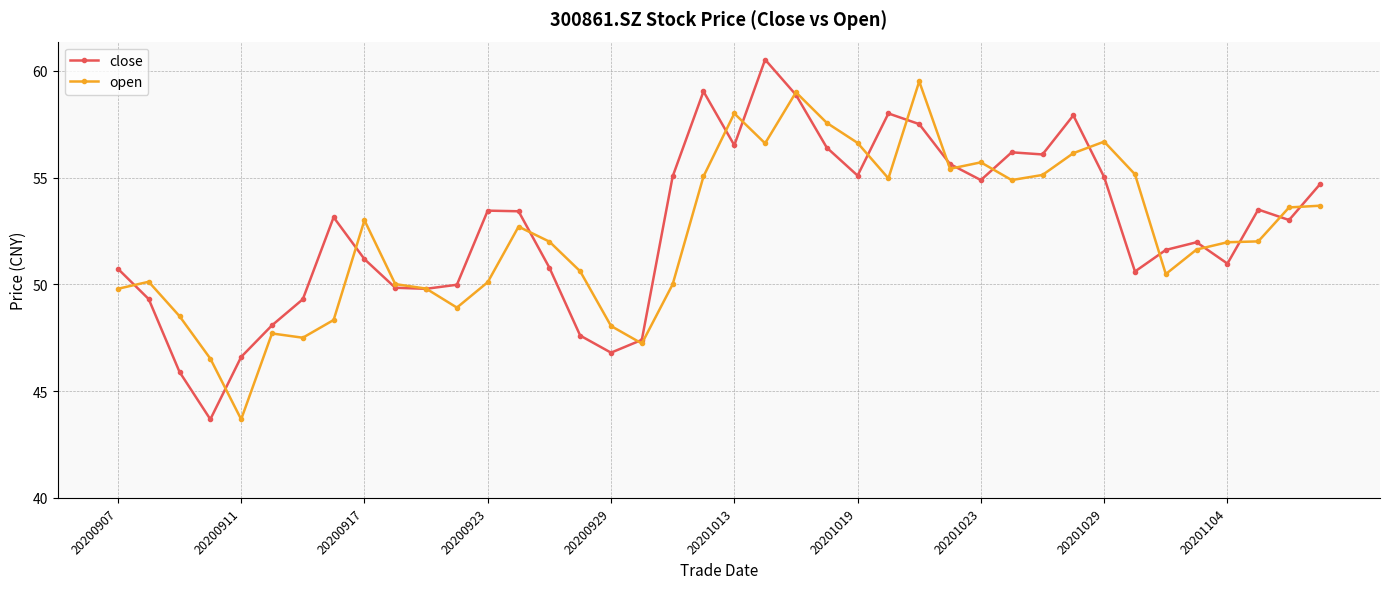

What is the value of the open point at the 1st from the left?

49.8